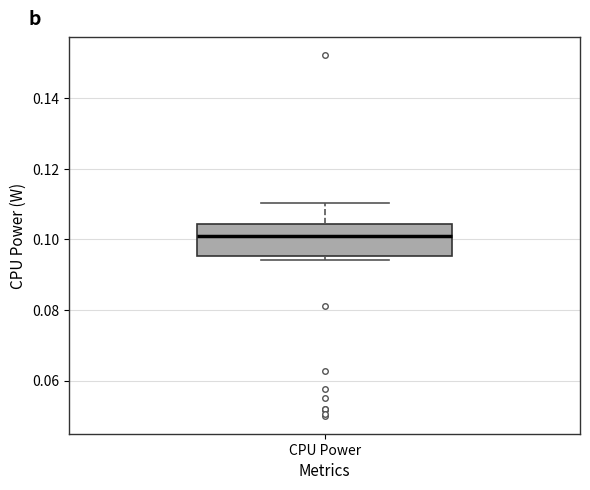

Where is the lower edge of the box for CPU Power on the y-axis? The values are not printed on the chart, so give them approximately, as read against the axis.

0.096